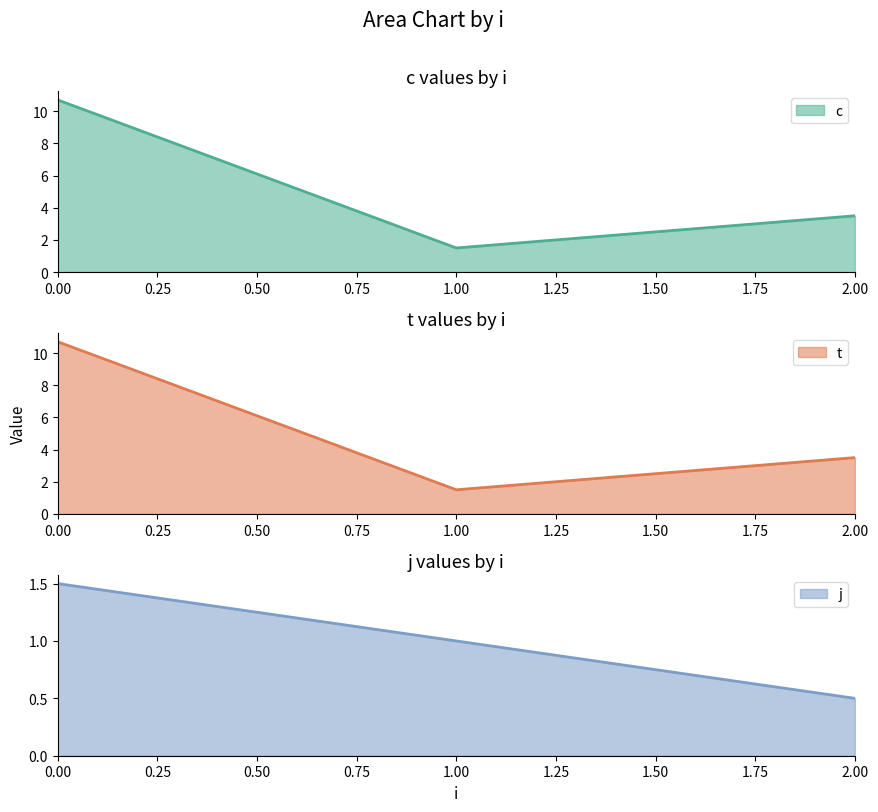

At 2, list the series in order from smallest to largest.

j, c, t